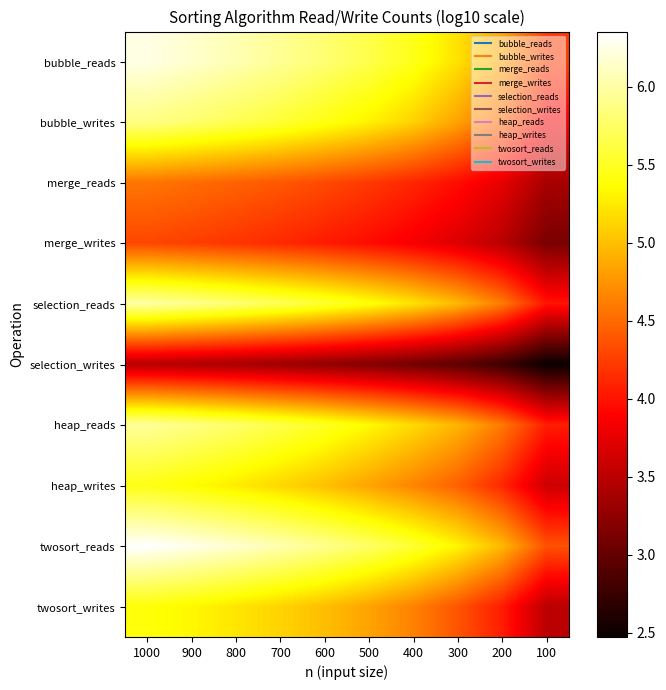

At how many categories does at least one series exceed 5?

8